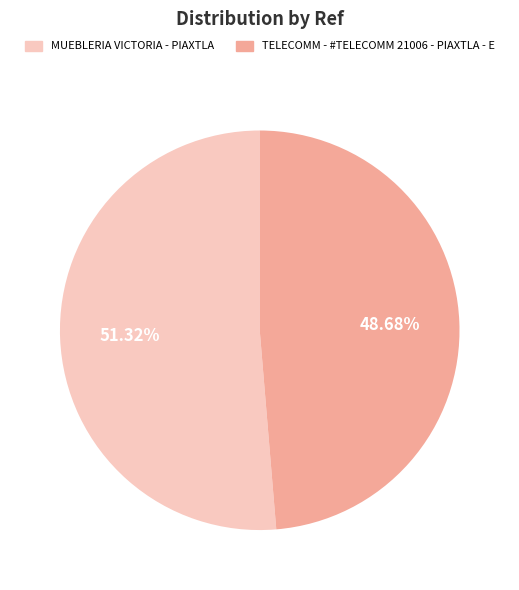

How much of the chart is everything except TELECOMM - #TELECOMM 21006 - PIAXTLA - E?

51.3%